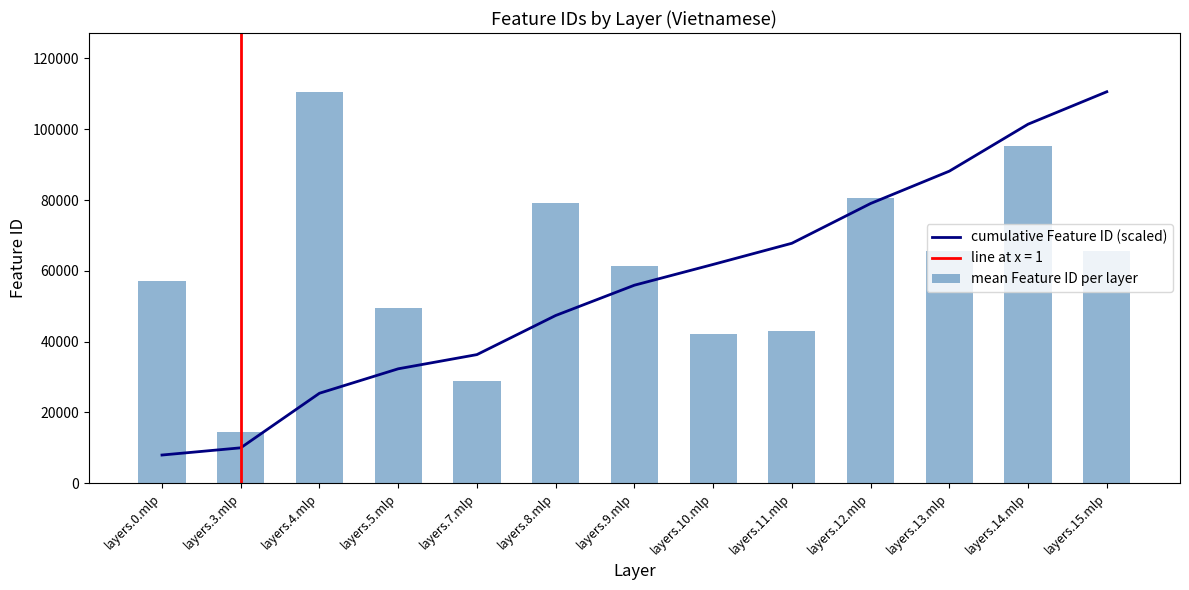

What is the difference between the second highest and second lowest values in the cumulative Feature ID (scaled) series?

91403.6